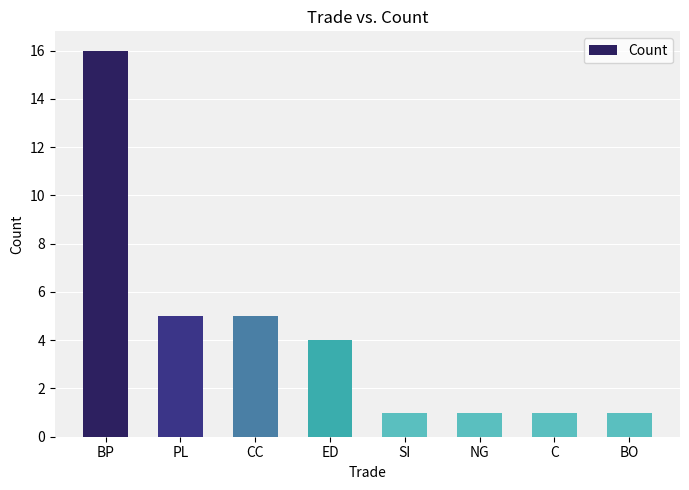

What is the approximate value at BP?

16